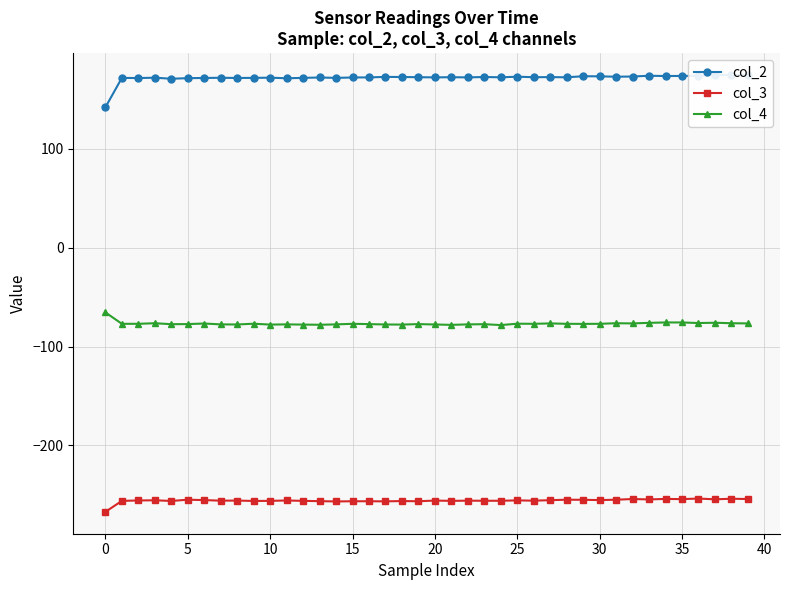

True or false: col_4 and col_3 cross at least once.

False